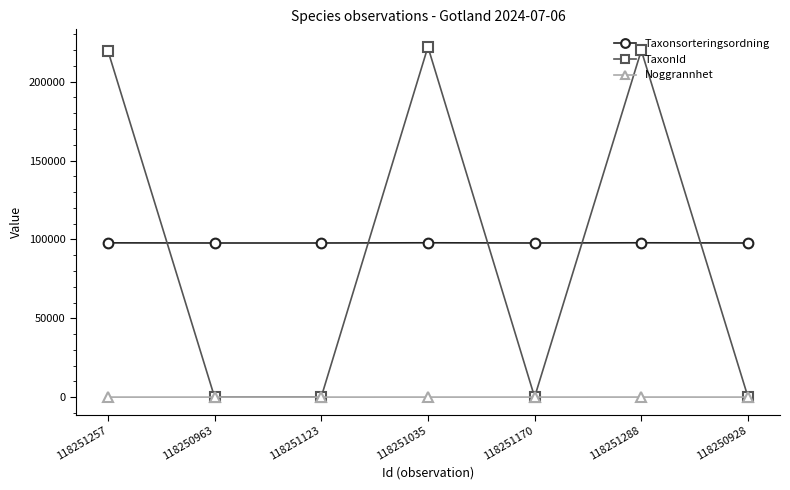

Where do Taxonsorteringsordning and TaxonId first cross each other?

118251257 and 118250963